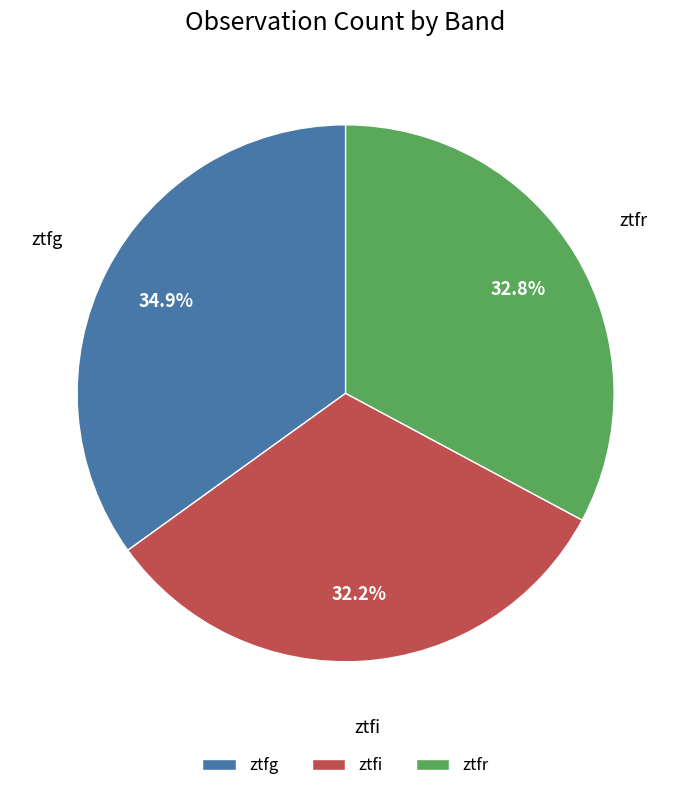

Is it true that ztfg is 35% of the pie?

True